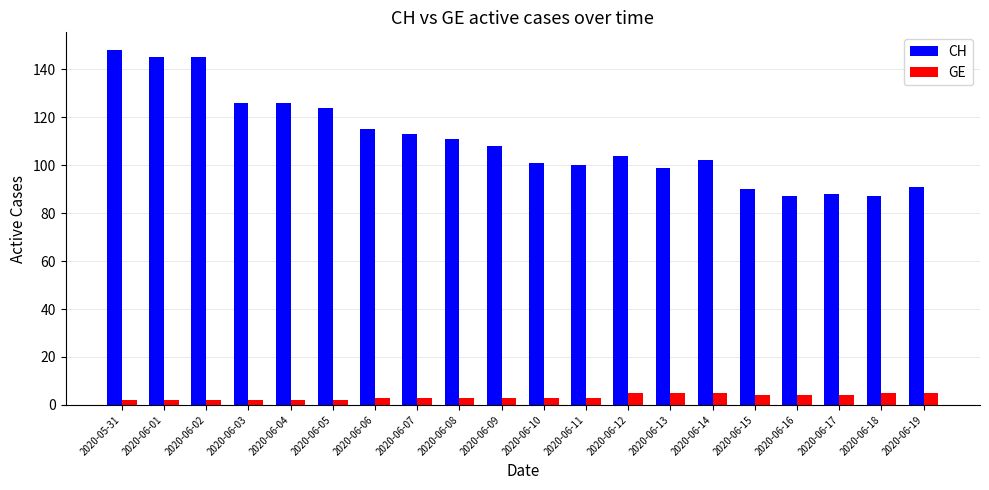

True or false: GE has a value of 3 at 2020-06-10.

True